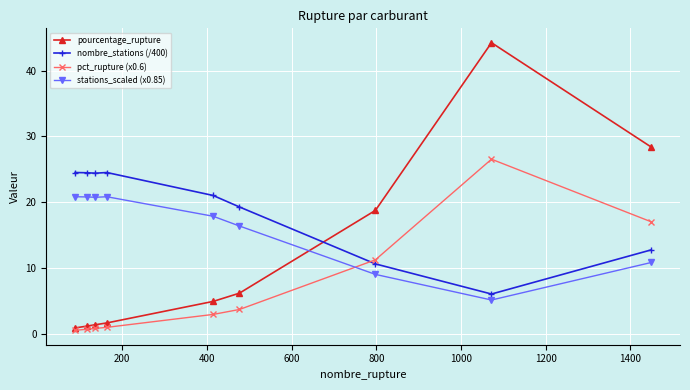

What is the minimum value shown in the chart?

0.5